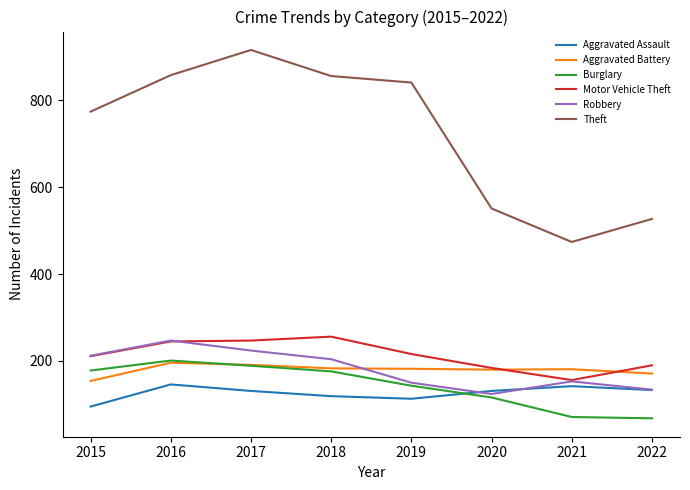

How many intersections are there between Aggravated Assault and Burglary?

1